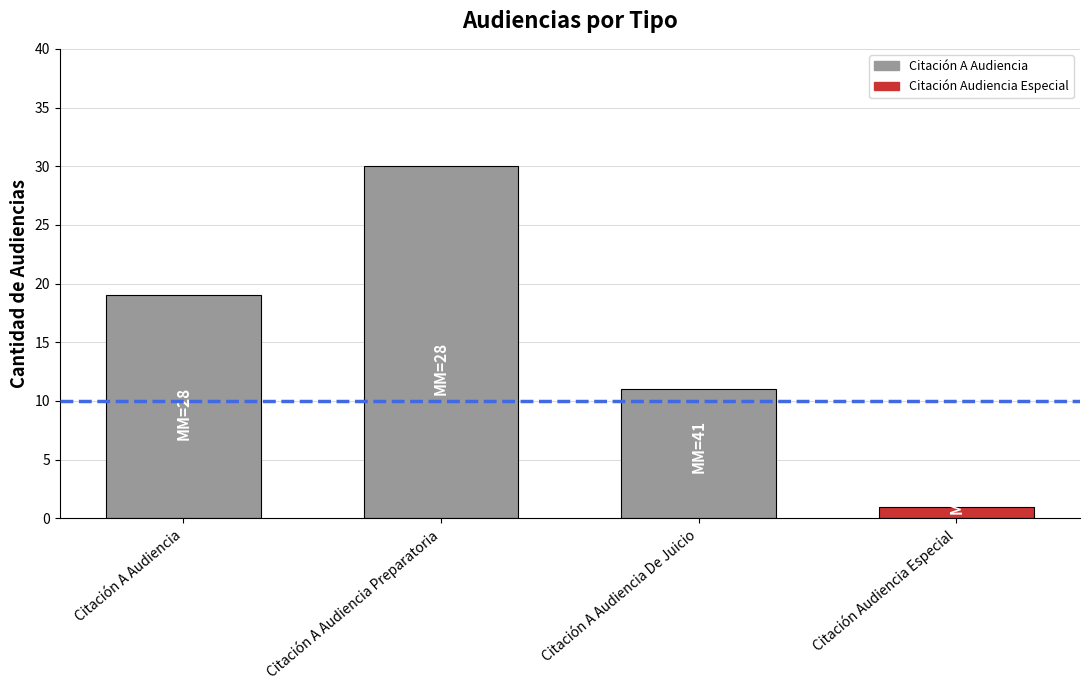

Rank the categories by value from highest to lowest.

Citación A Audiencia Preparatoria, Citación A Audiencia, Citación A Audiencia De Juicio, Citación Audiencia Especial